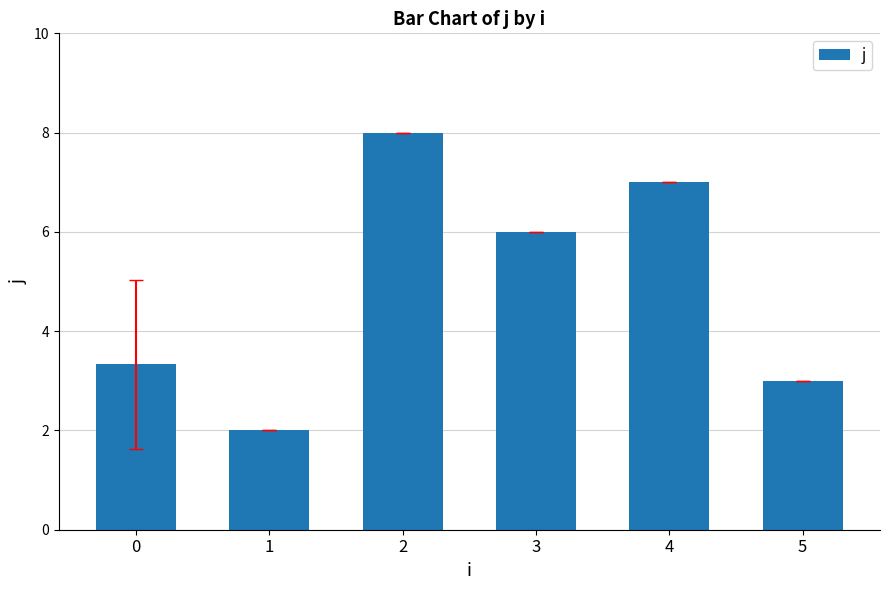

Does the chart contain stacked bars?

No